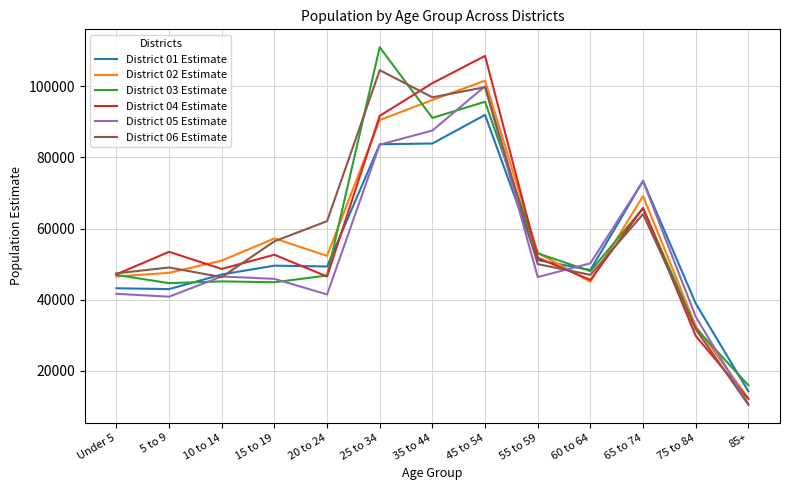

What is the sum of the District 04 Estimate values at 65 to 74 and 35 to 44?

166589